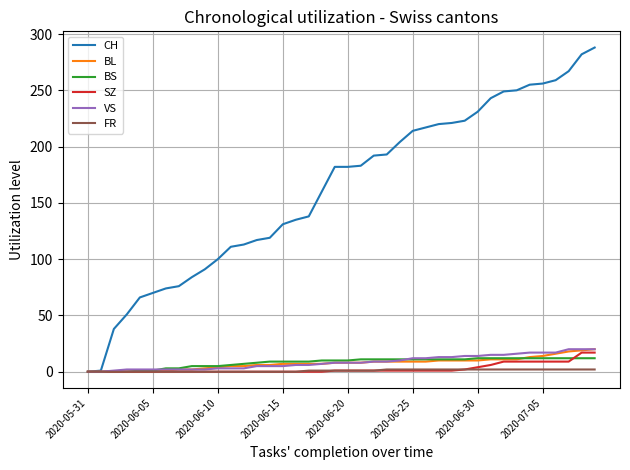

After their last crossing, which series has the higher values: VS or BS?

VS